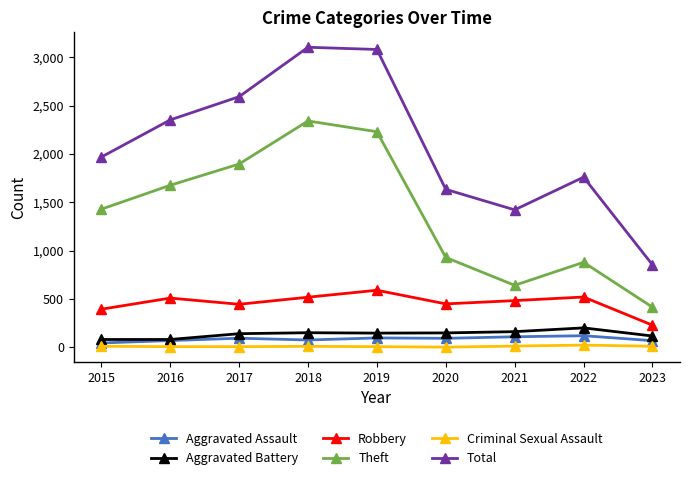

What is the spread (max minus min) of values at 2015?

1956